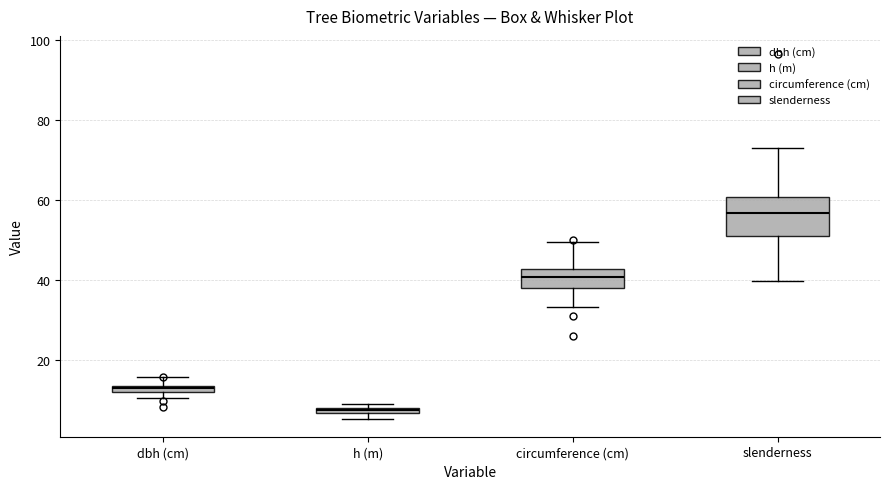

Which box is the tallest, from its lower edge to its upper edge?

slenderness